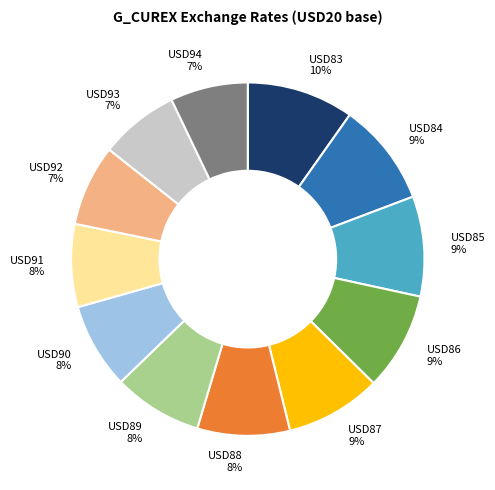

What percentage is the USD93 slice, to the nearest percent?

7%